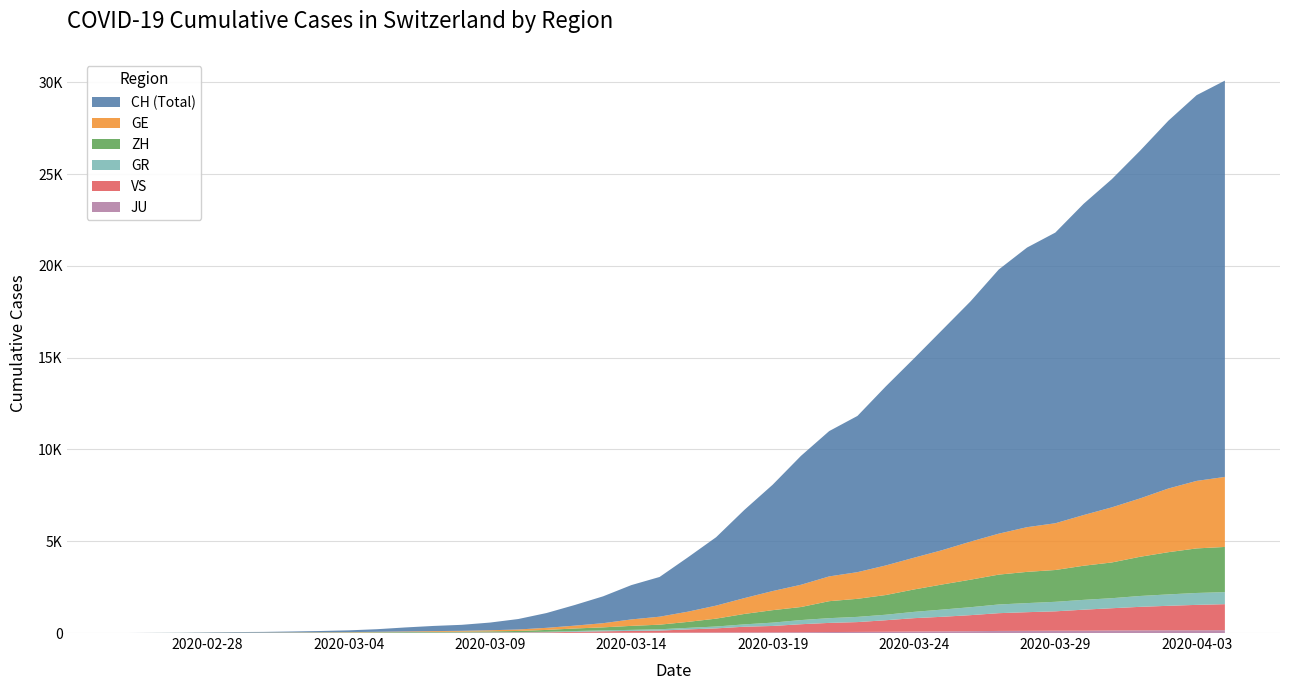

Reading left to right, extract all data points from this chart.

GE: 0=0	1=1	2=1	3=5	4=9	5=10	6=11	7=14	8=16	9=20	10=30	11=43	12=45	13=60	14=80	15=114	16=155	17=227	18=351	19=435	20=556	21=710	22=863	23=1041	24=1212	25=1350	26=1453	27=1611	28=1729	29=1870	30=2073	31=2231	32=2436	33=2547	34=2761	35=3003	36=3180	37=3469	38=3678	39=3816
ZH: 0=0	1=0	2=2	3=2	4=6	5=7	6=10	7=13	8=15	9=23	10=29	11=34	12=40	13=49	14=62	15=101	16=140	17=163	18=218	19=250	20=326	21=429	22=568	23=679	24=711	25=925	26=984	27=1073	28=1221	29=1368	30=1500	31=1627	32=1701	33=1733	34=1859	35=1947	36=2136	37=2300	38=2428	39=2461
GR: 0=0	1=2	2=2	3=6	4=6	5=6	6=9	7=9	8=12	9=14	10=16	11=17	12=18	13=18	14=22	15=31	16=43	17=53	18=56	19=71	20=84	21=101	22=128	23=182	24=226	25=258	26=284	27=300	28=343	29=393	30=433	31=474	32=495	33=519	34=535	35=547	36=592	37=622	38=649	39=657
JU: 0=0	1=0	2=1	3=1	4=1	5=1	6=1	7=2	8=2	9=4	10=4	11=5	12=5	13=7	14=7	15=7	16=12	17=17	18=18	19=19	20=25	21=29	22=32	23=36	24=44	25=54	26=61	27=69	28=82	29=92	30=100	31=114	32=119	33=127	34=128	35=140	36=145	37=149	38=149	39=154
VS: 0=0	1=0	2=0	3=1	4=1	5=2	6=3	7=3	8=4	9=5	10=6	11=7	12=12	13=17	14=22	15=30	16=53	17=76	18=98	19=115	20=172	21=225	22=312	23=349	24=436	25=498	26=535	27=628	28=728	29=793	30=874	31=968	32=1017	33=1055	34=1144	35=1211	36=1282	37=1334	38=1385	39=1418
CH: 0=0	1=4	2=8	3=20	4=30	5=36	6=50	7=69	8=97	9=142	10=219	11=280	12=327	13=419	14=570	15=807	16=1125	17=1463	18=1870	19=2165	20=2959	21=3727	22=4807	23=5794	24=7022	25=7918	26=8512	27=9752	28=10858	29=12000	30=13091	31=14394	32=15235	33=15837	34=16957	35=17882	36=18946	37=20040	38=21017	39=21593